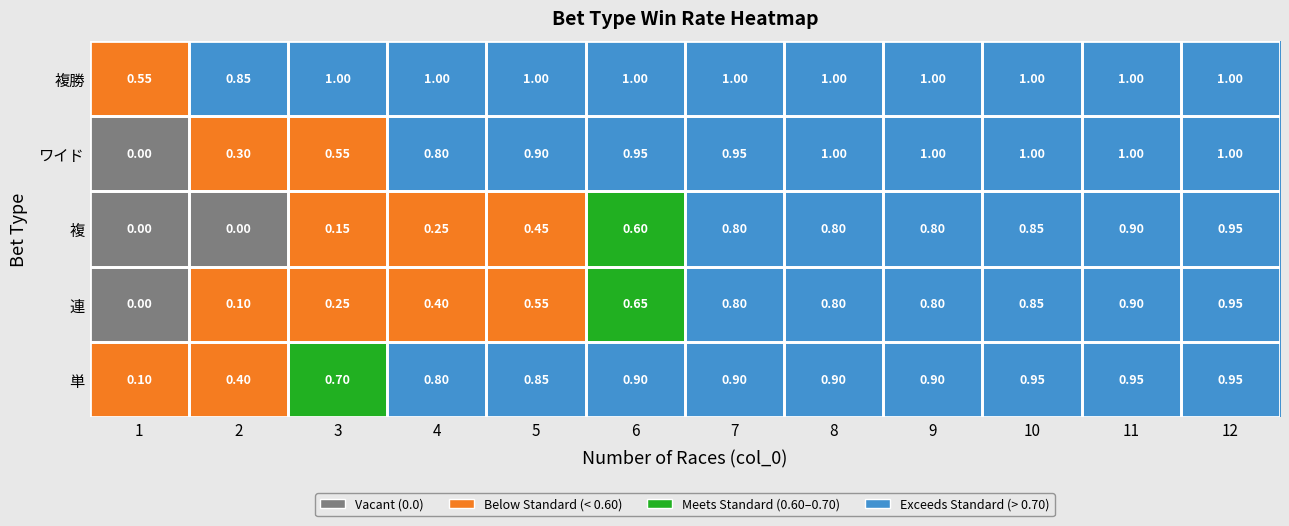

What is the average value of the 複勝 series?

1.0